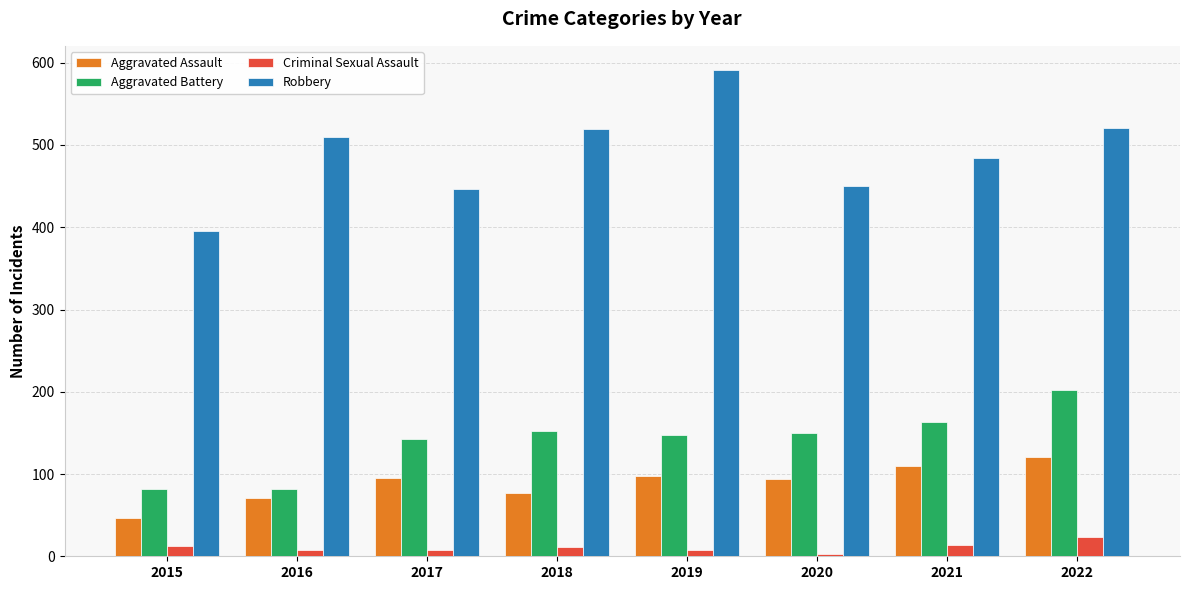

Between 2018 and 2022, which series saw the biggest shift?

Aggravated Battery